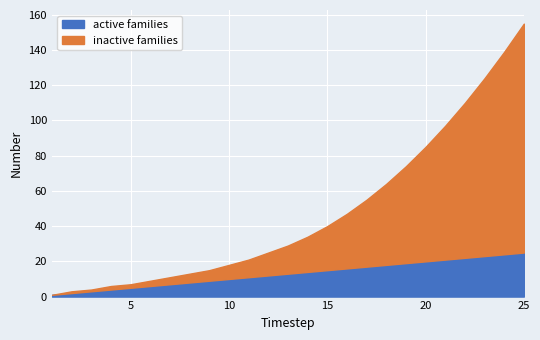

At which label does inactive families reach its peak?

25